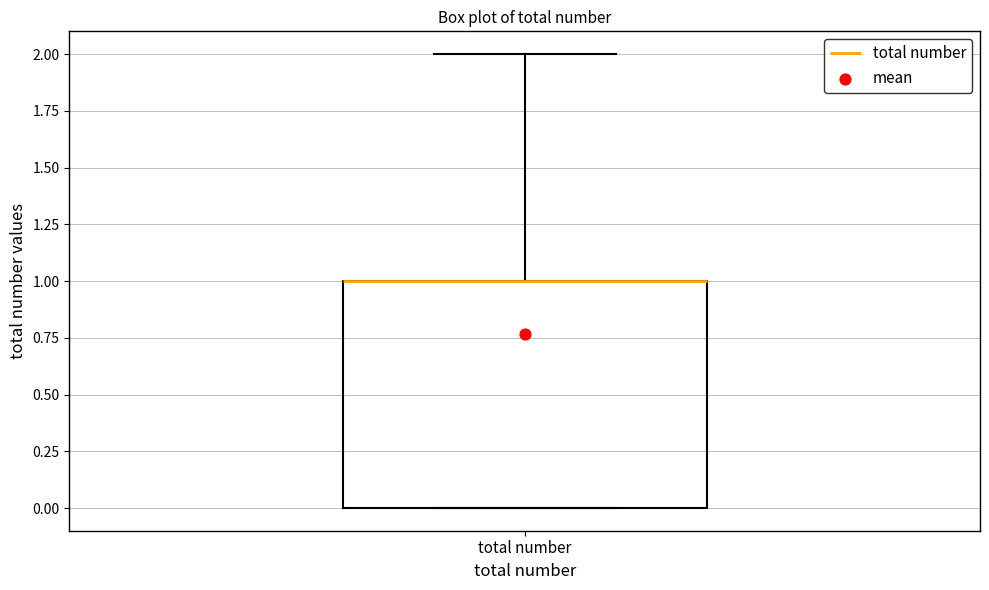

Where is the upper edge of the box for total number on the y-axis? The values are not printed on the chart, so give them approximately, as read against the axis.

1